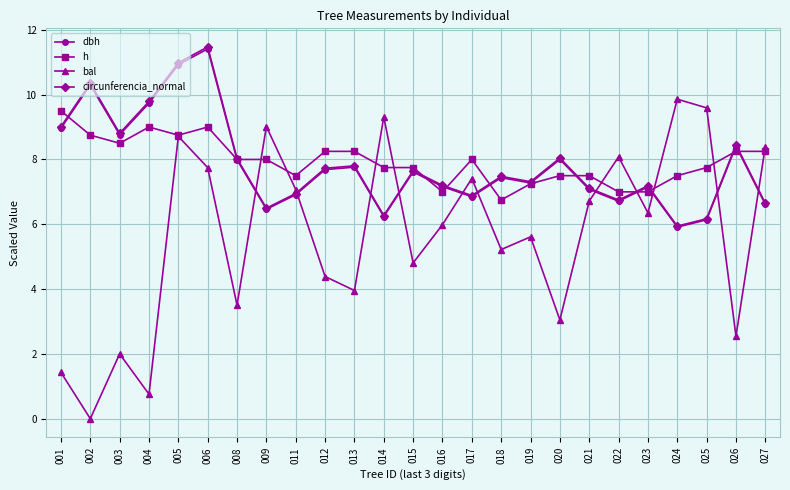

Which series changed the most between 003 and 013?

bal